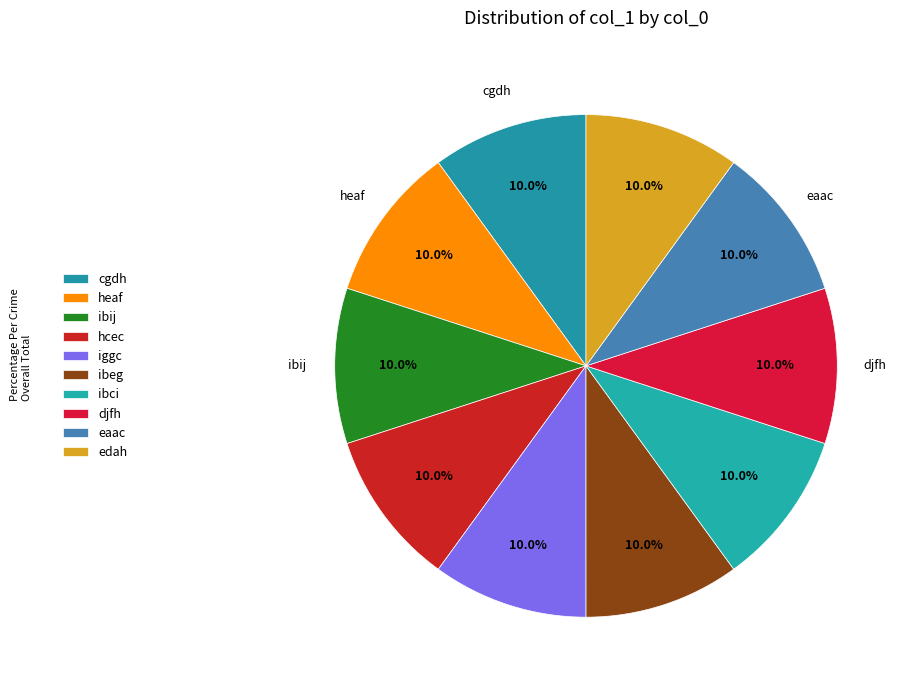

Count the number of slices in the pie.

10